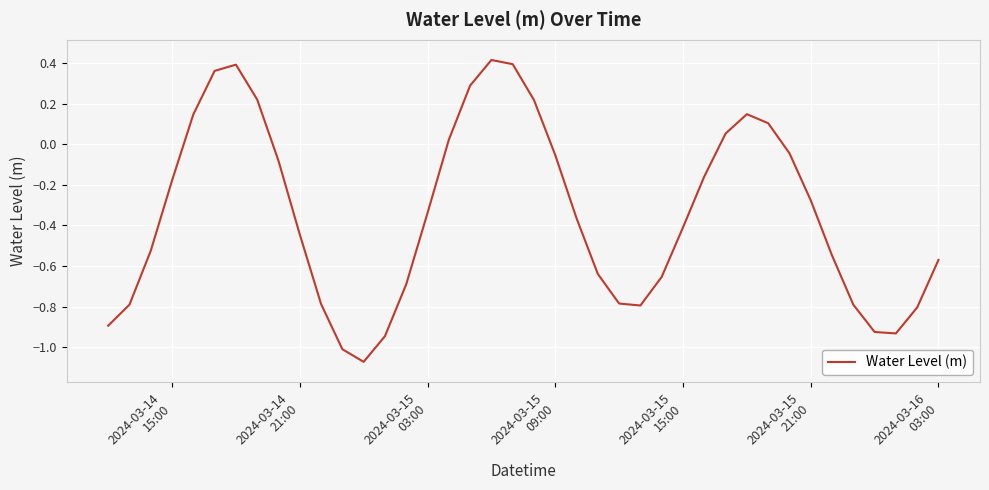

How many interior local peaks (higher than both neighbors) does the data have?

3